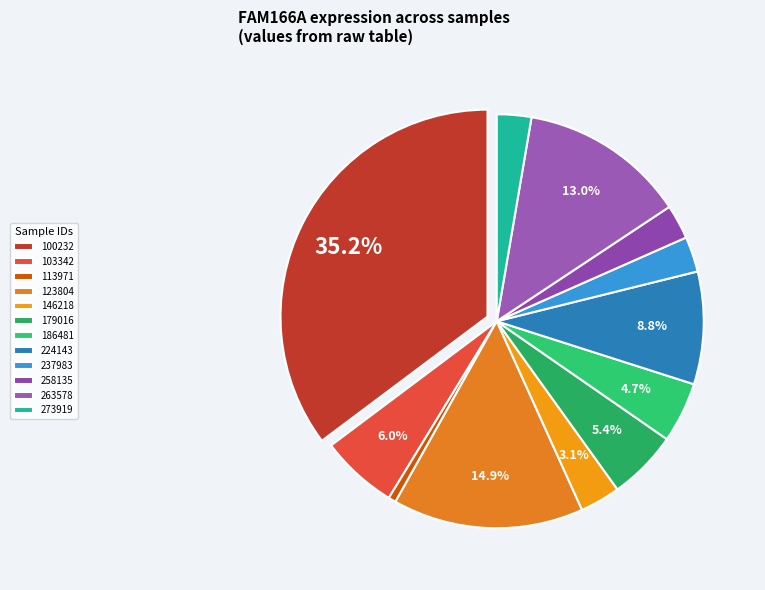

To the nearest percent, what percentage of the pie is 273919?

3%